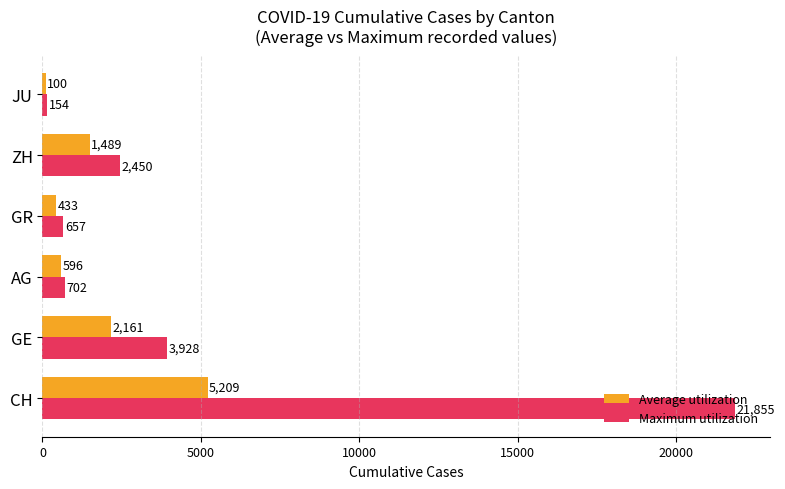

What are all the series names shown in the legend?

Average utilization, Maximum utilization